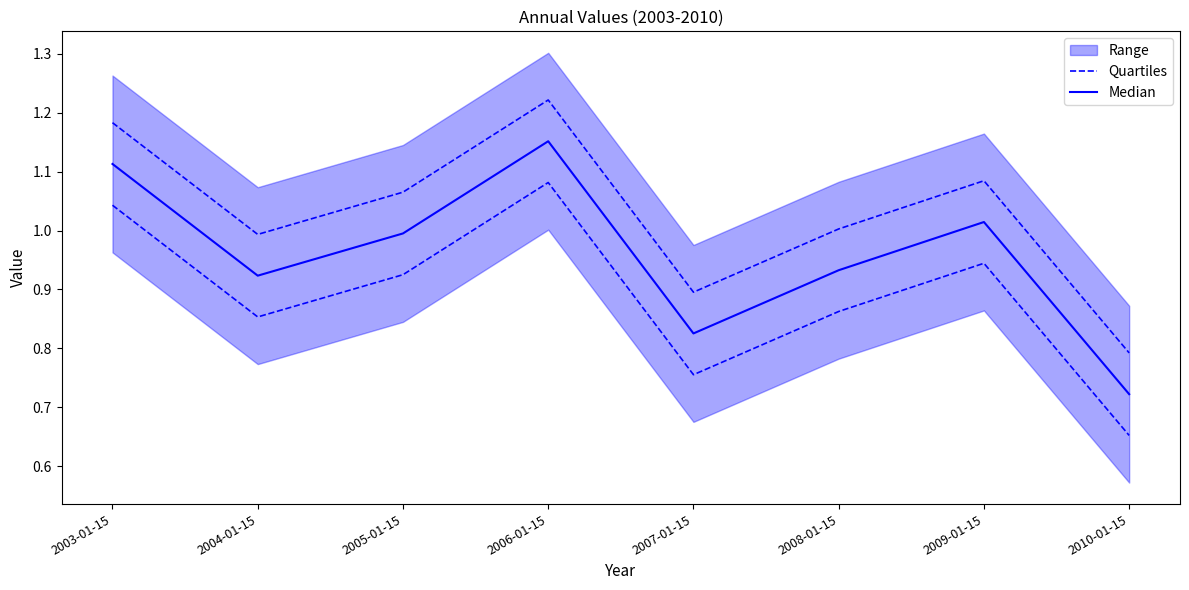

What position from the right is 2006-01-15?

5